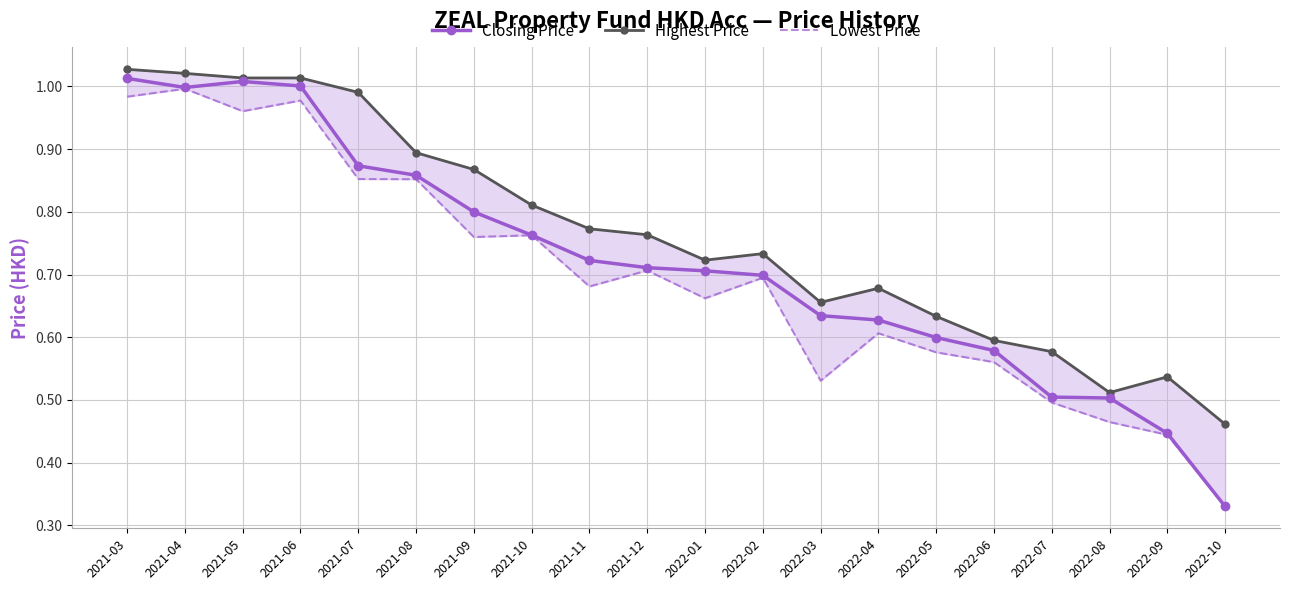

Which series has the largest total across all categories?

Highest Price